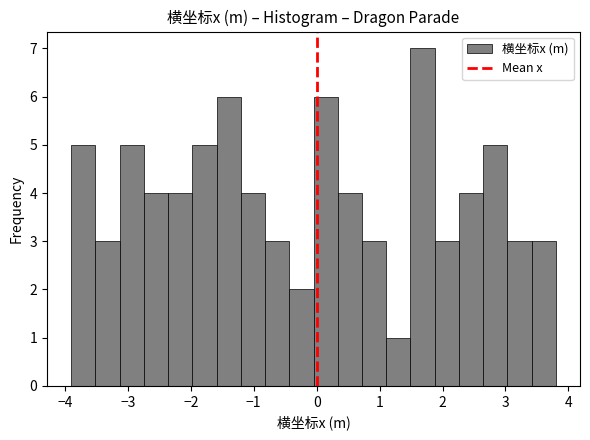

Read against the x-axis, roughly where is the centre of the tallest bar?

1.7